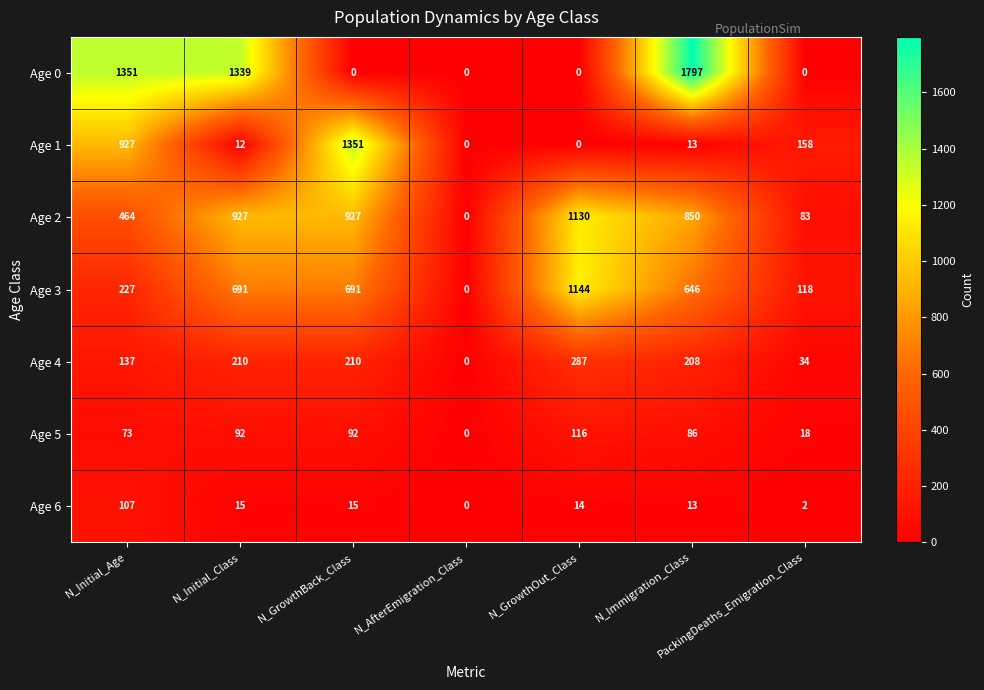

List the series in order of their peak value, lowest first.

Age 6, Age 5, Age 4, Age 2, Age 3, Age 1, Age 0